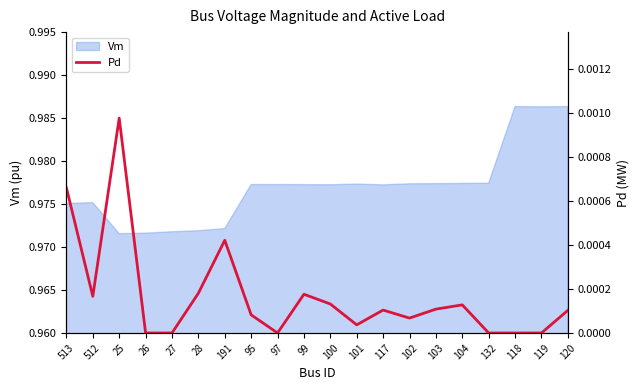

How many lines are shown in the chart?

1